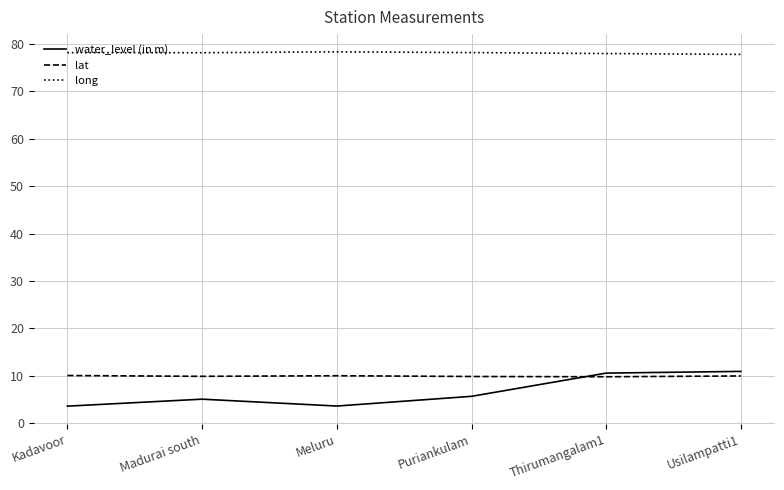

Does the chart display data point markers on the line(s)?

No